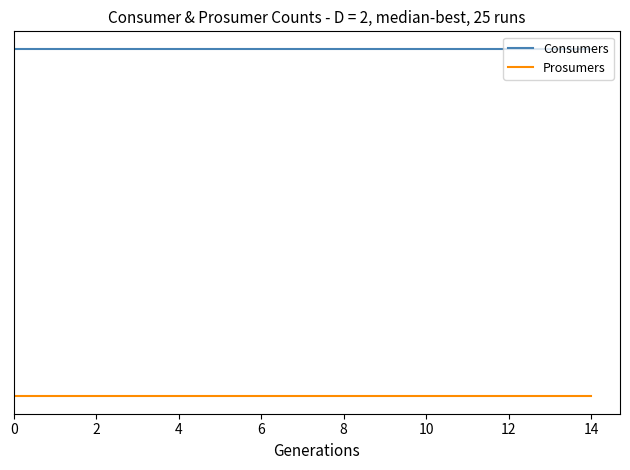

True or false: Consumers and Prosumers cross at least once.

False